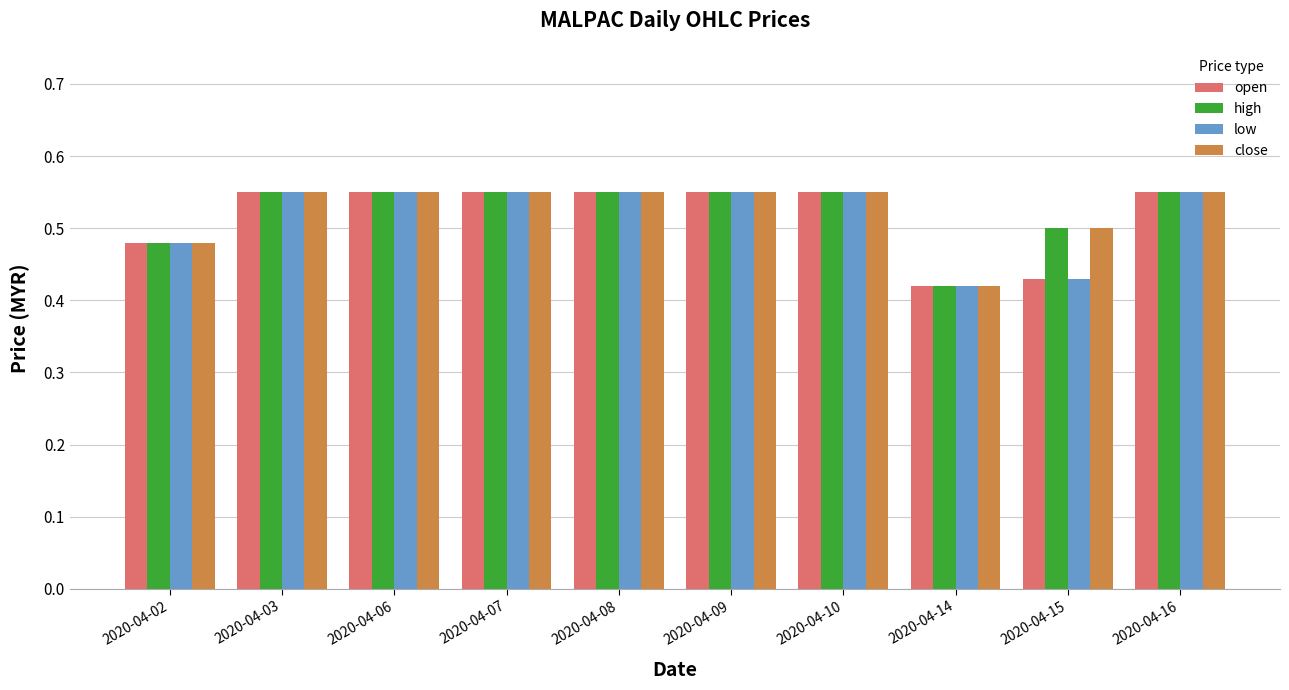

What is the difference between the high values at 2020-04-14 and 2020-04-03?

0.1